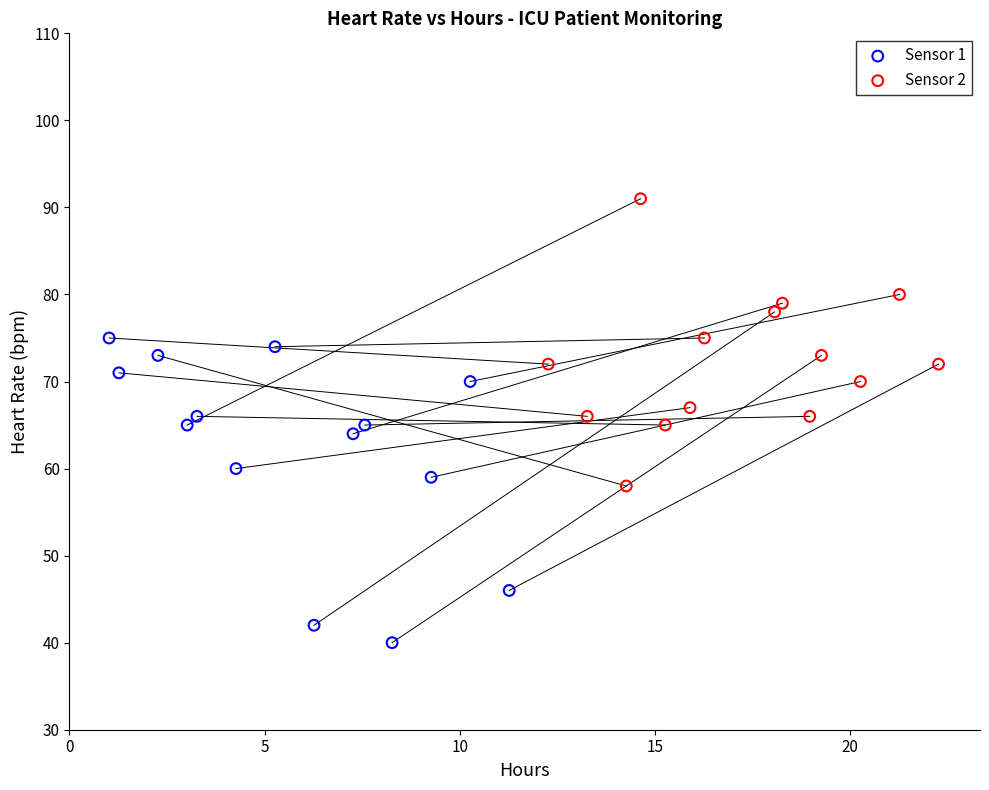

Which series contains the highest Y value?

Sensor 2